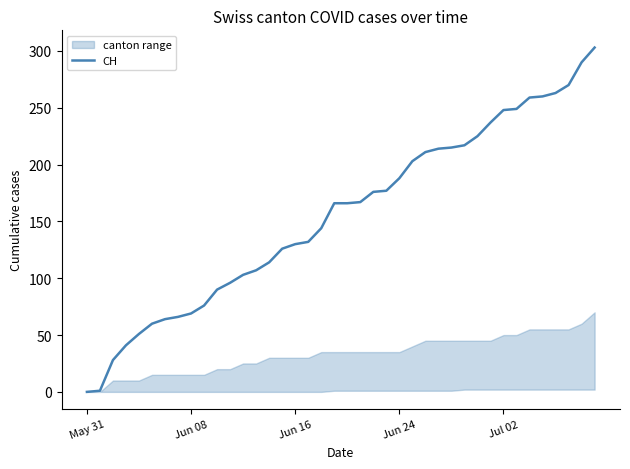

Between 20 and 25, which is larger?

25